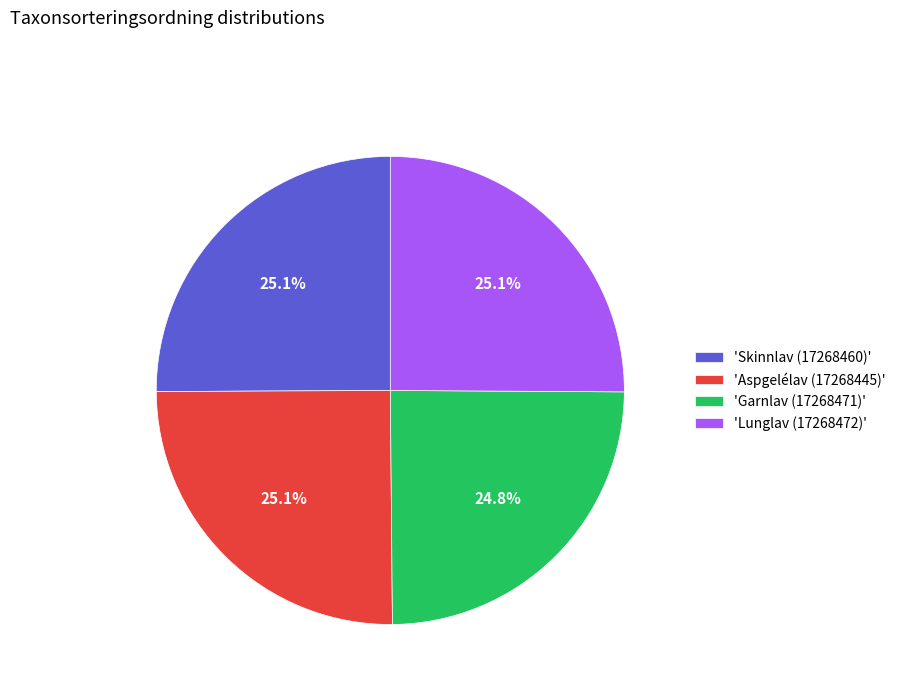

Is there a majority slice in this chart?

No